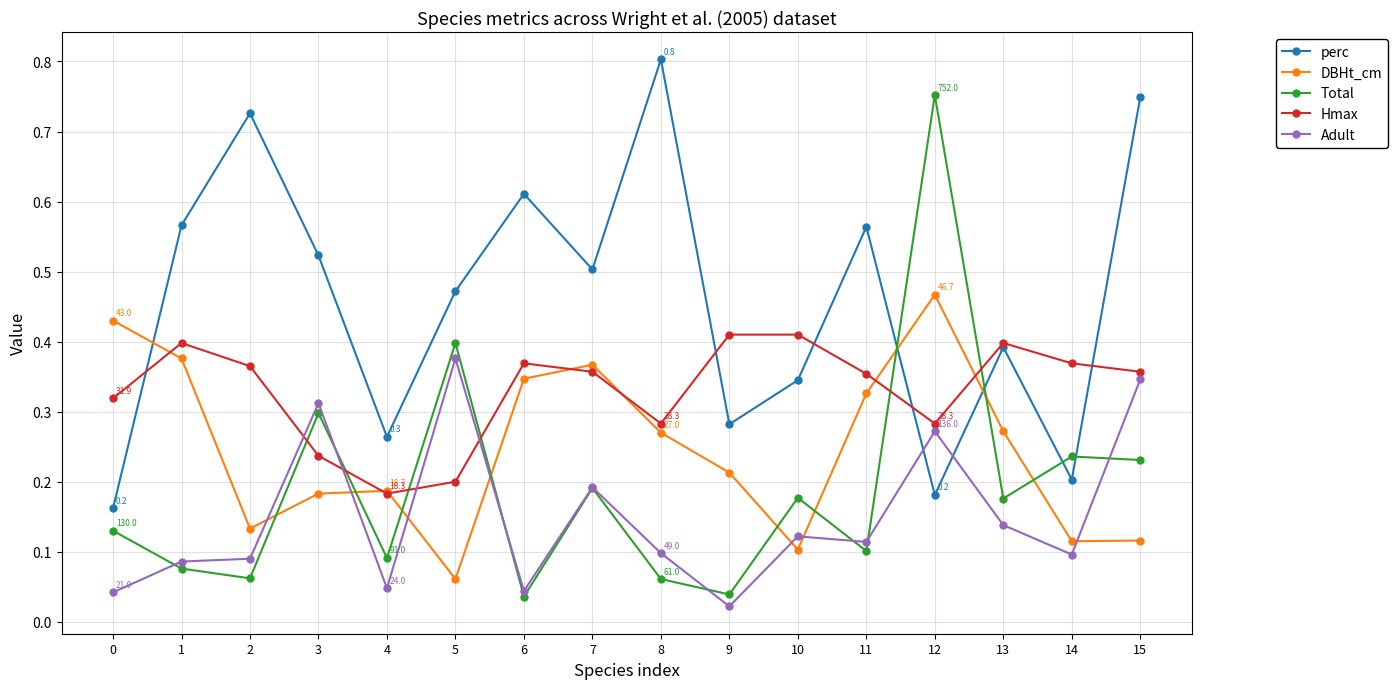

The value of Hmax at 11 is 0.4. True or false?

True